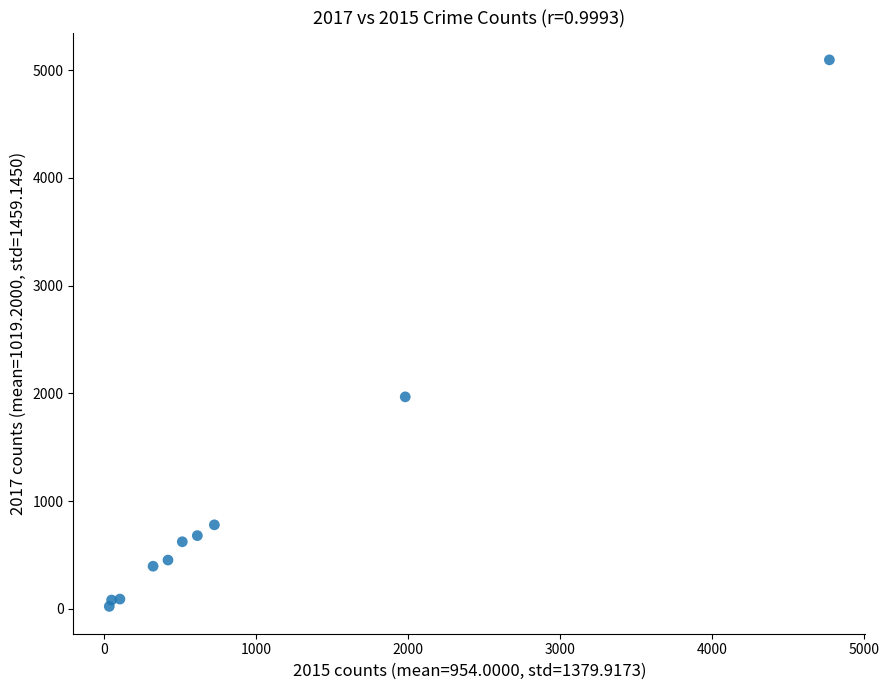

What is the range of X values (max minus min)?

4735